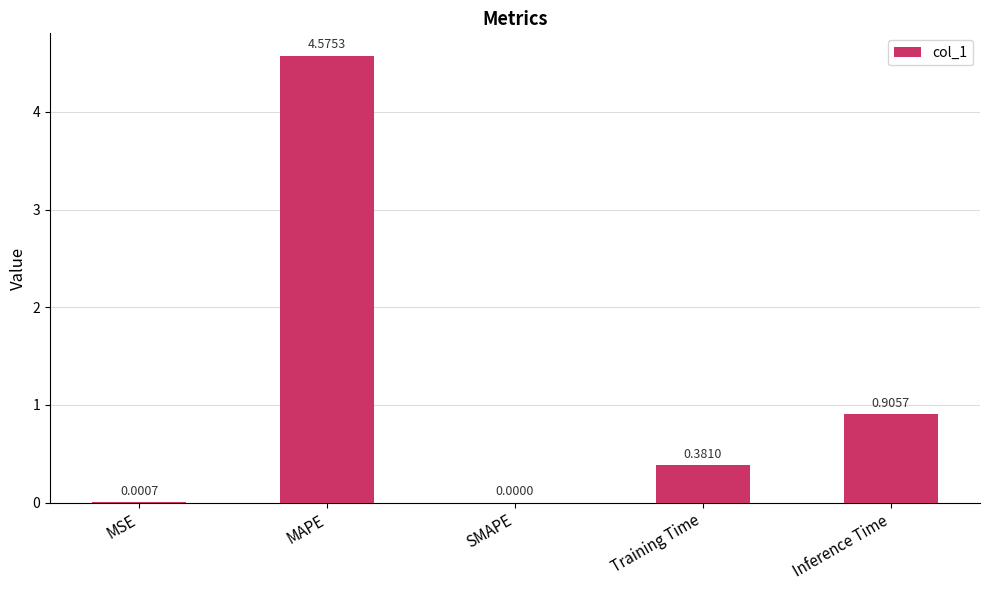

Are the bars horizontal?

No